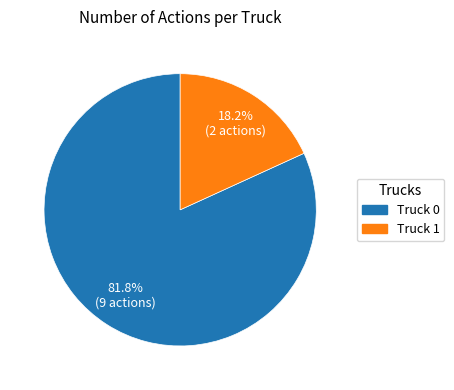

The Truck 0 slice represents 82% of the pie. True or false?

True